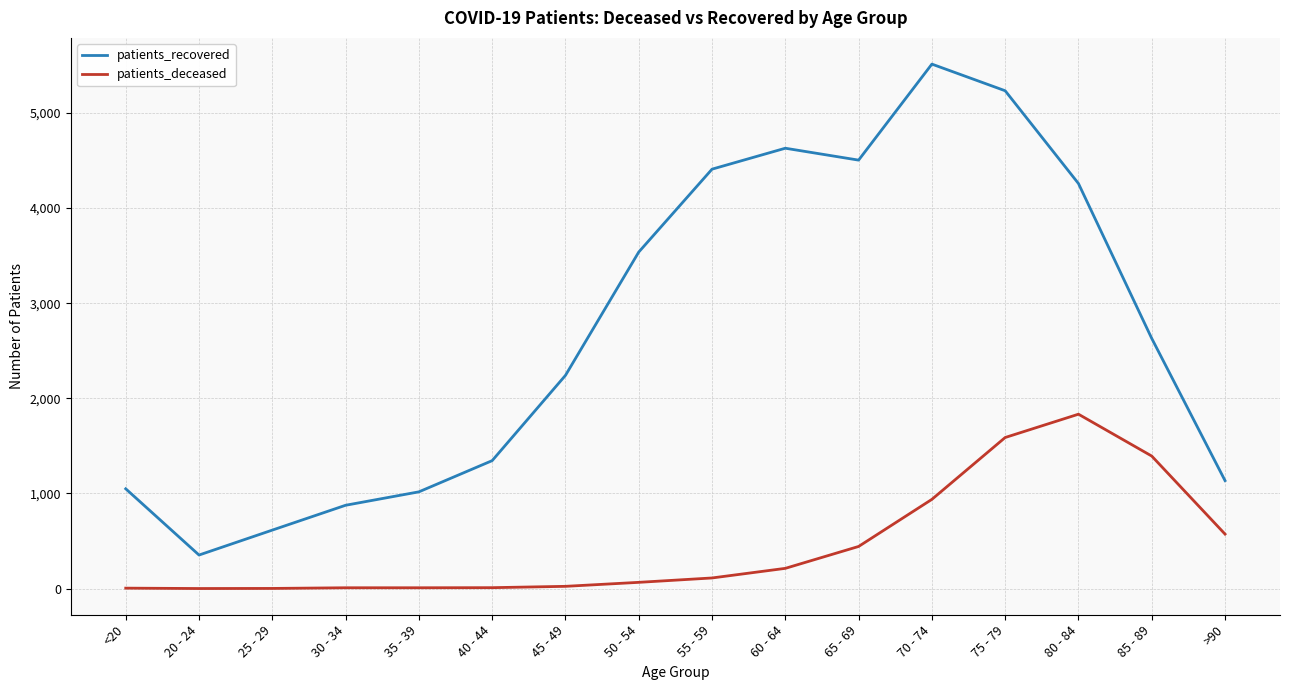

True or false: patients_deceased and patients_recovered cross at least once.

False